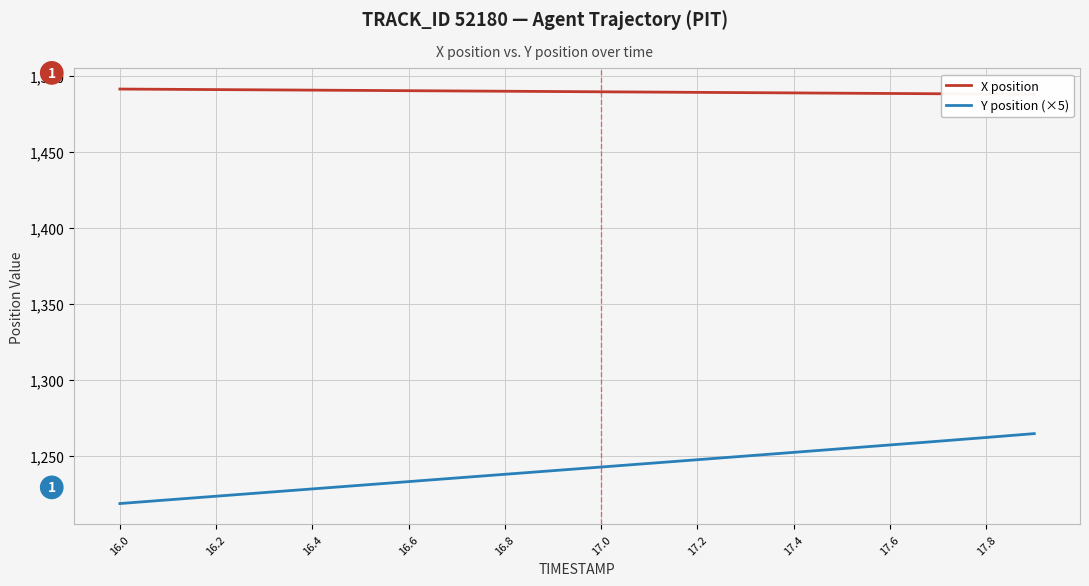

Which series has the largest range (max minus min)?

Y position (×5)